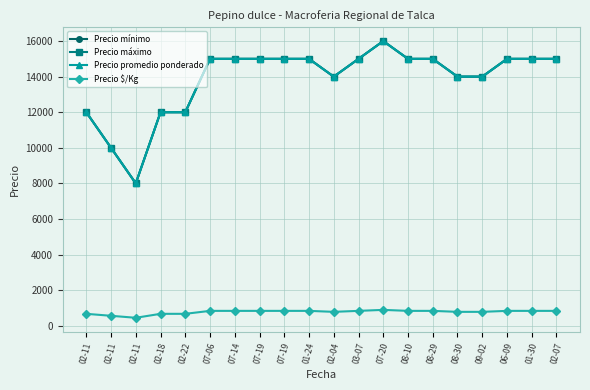

True or false: Precio mínimo and Precio promedio ponderado cross at least once.

False